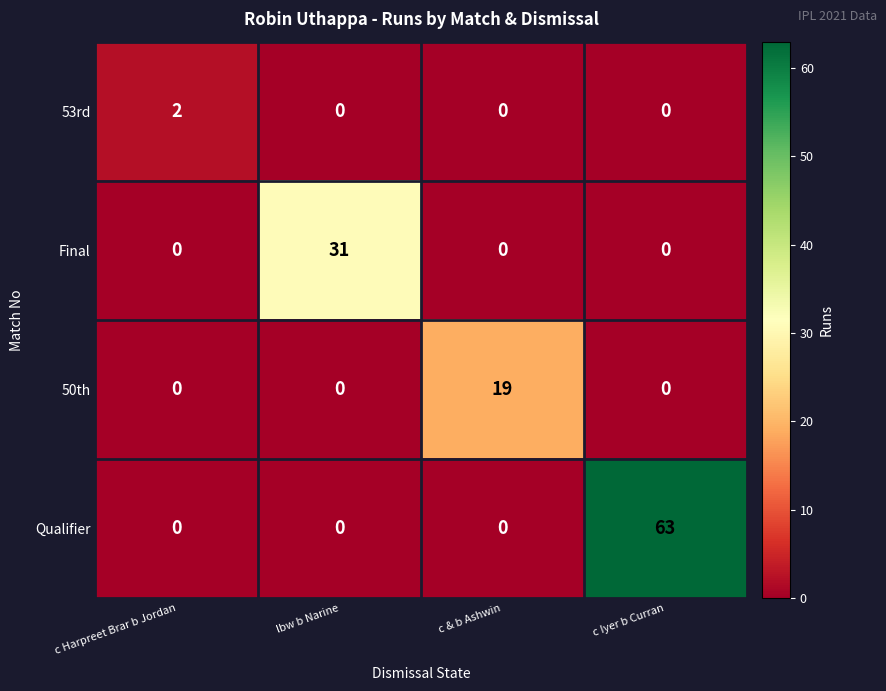

What is the difference between the maximum and second lowest values in the Final series?

31